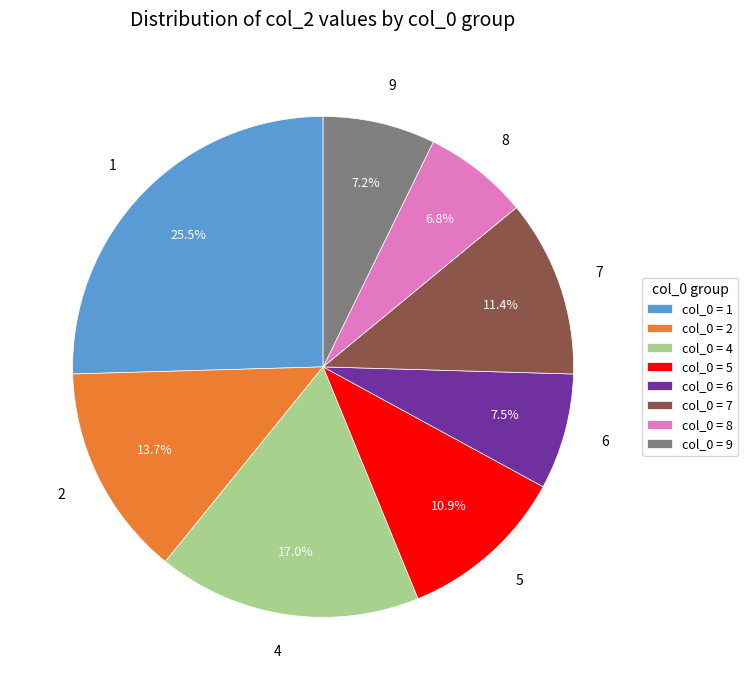

True or false: 2 accounts for 1% of the total.

False